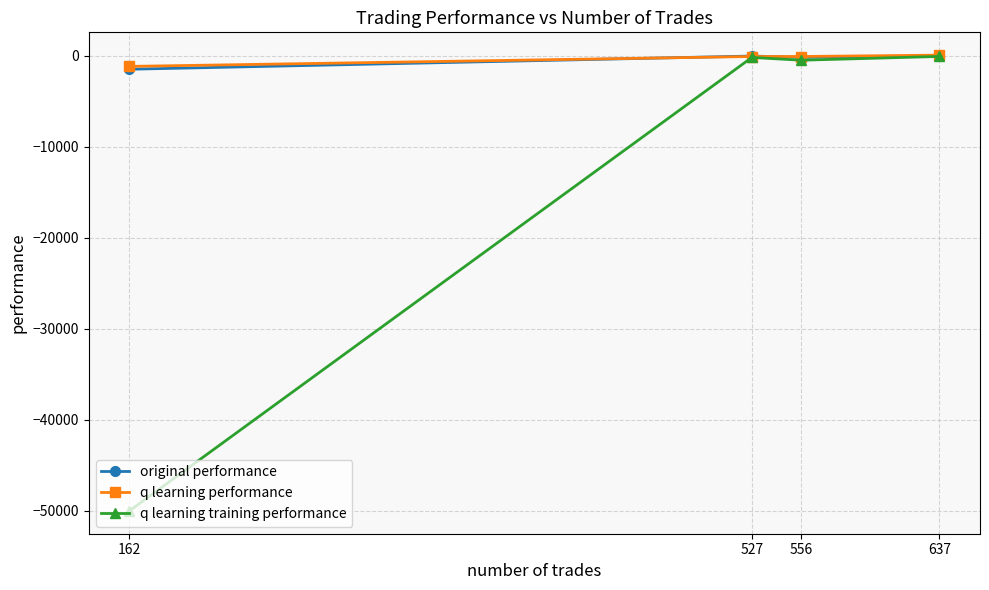

After their last crossing, which series has the higher values: q learning performance or original performance?

q learning performance